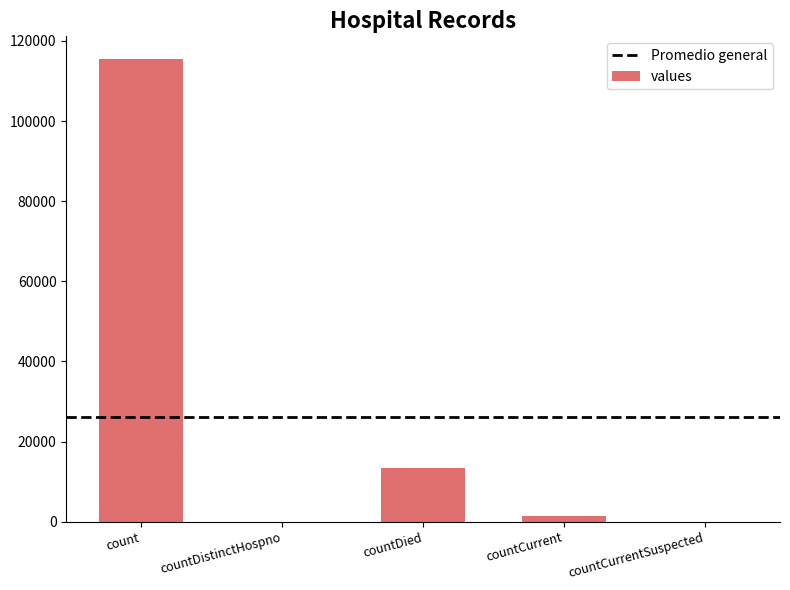

What is the greatest value displayed?

115379